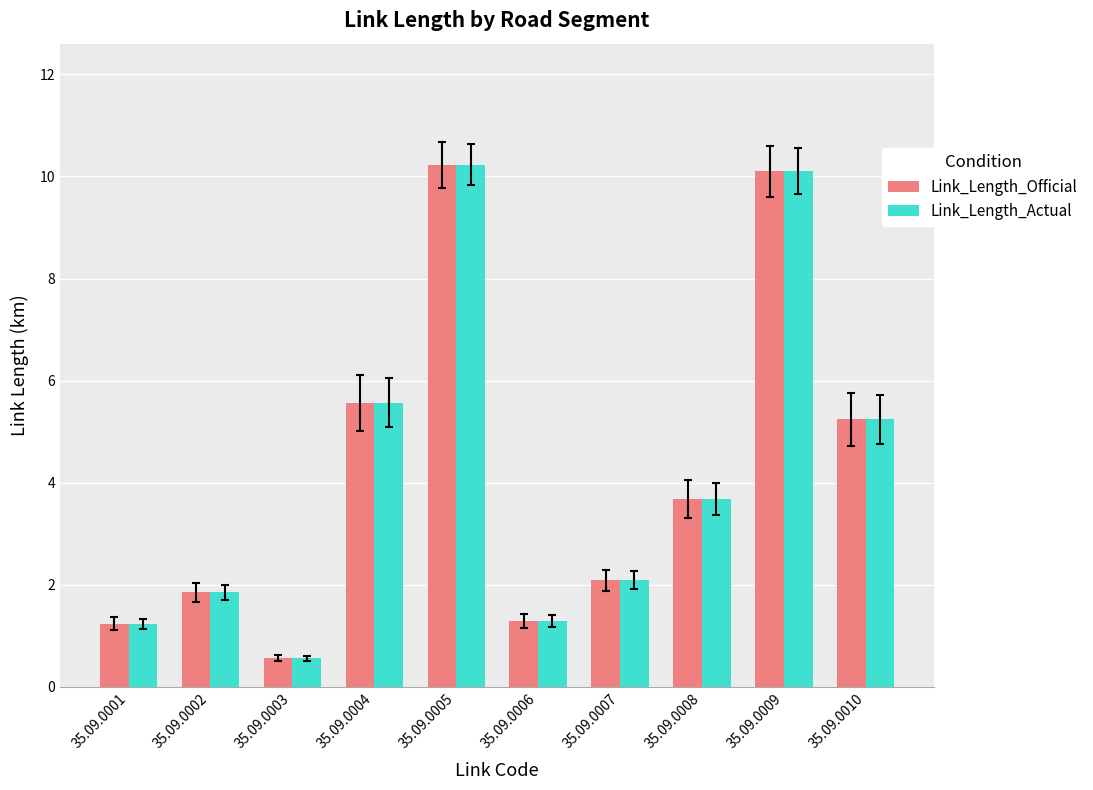

At which label does Link_Length_Actual first exceed 3?

35.09.0004